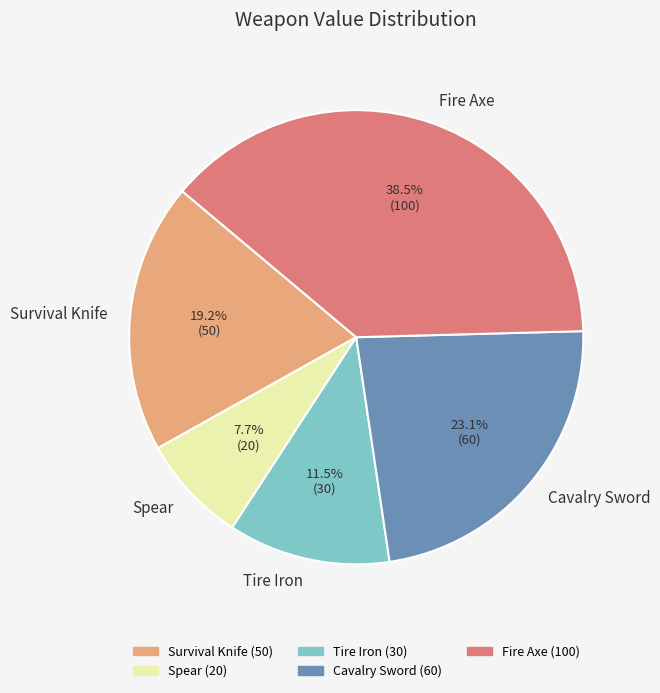

To the nearest percent, what is the difference between the largest and smallest slice percentages?

31%